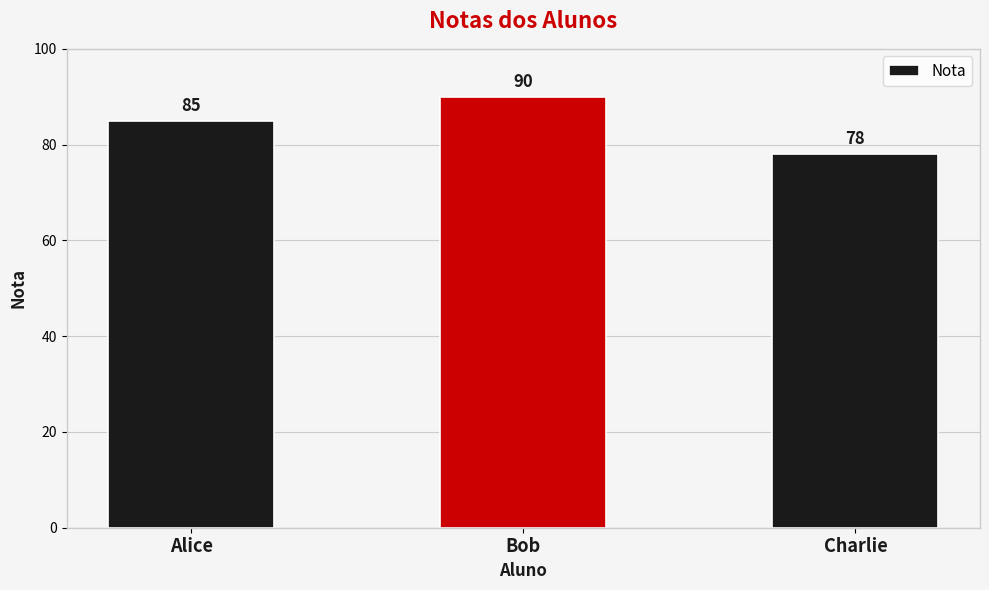

Is it true that the value at Charlie is 126?

False